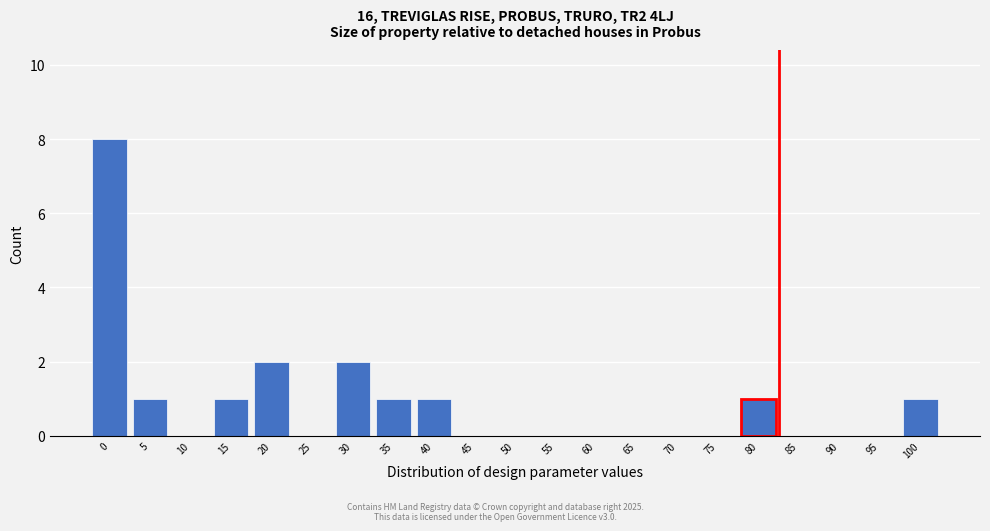

Reading right to left, list all the values displayed in this chart.

100=1	95=0	90=0	85=0	80=1	75=0	70=0	65=0	60=0	55=0	50=0	45=0	40=1	35=1	30=2	25=0	20=2	15=1	10=0	5=1	0=8